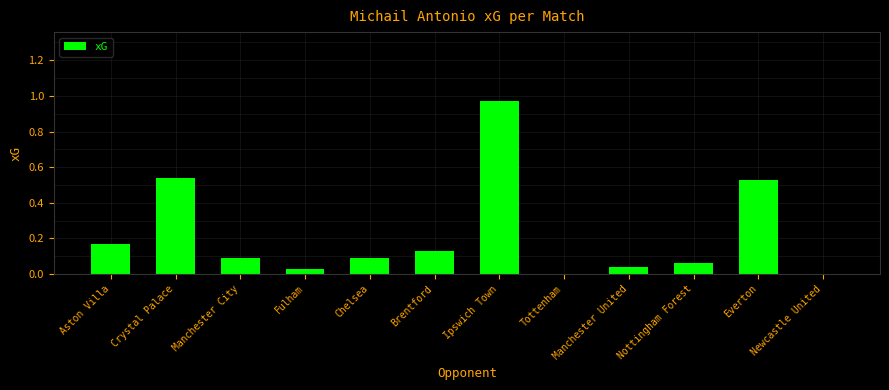

Which category has the highest value across all series?

Ipswich Town